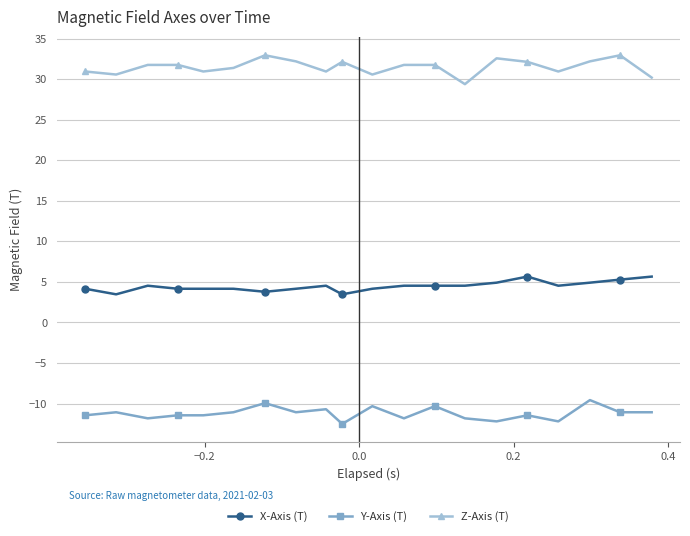

Which series has the largest total across all categories?

Z-Axis (T)